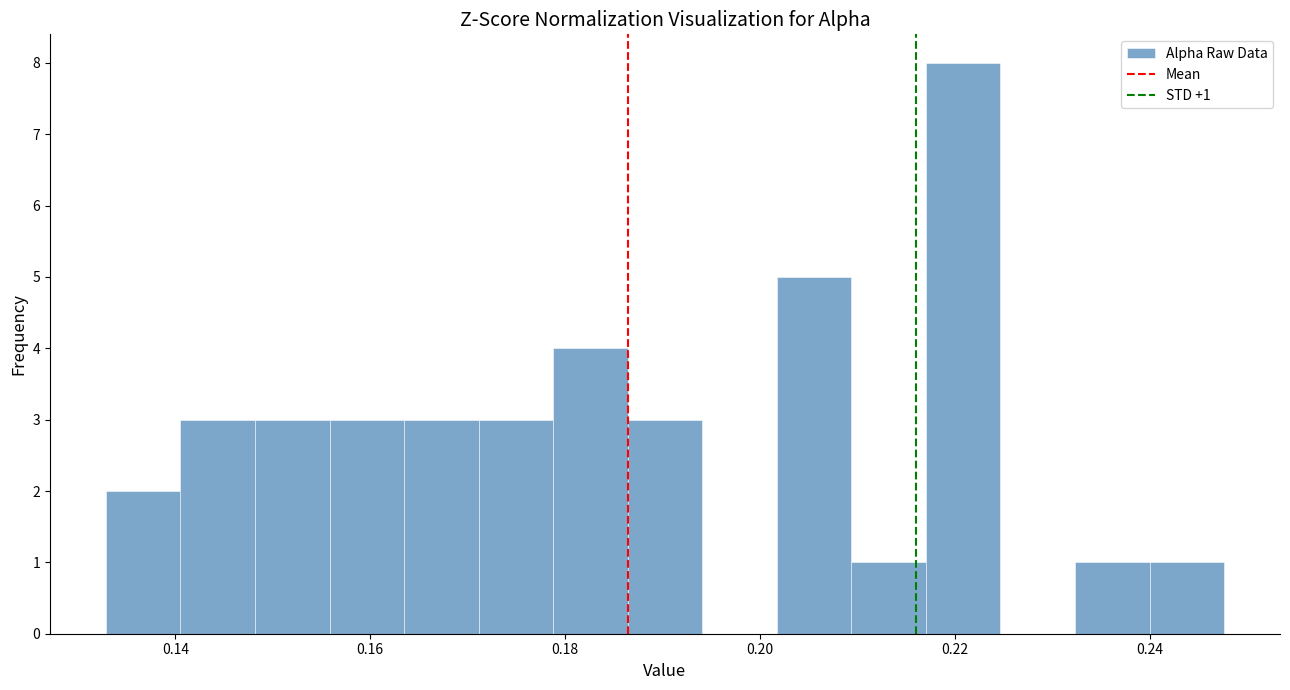

Read against the x-axis, roughly where is the centre of the tallest bar?

0.220